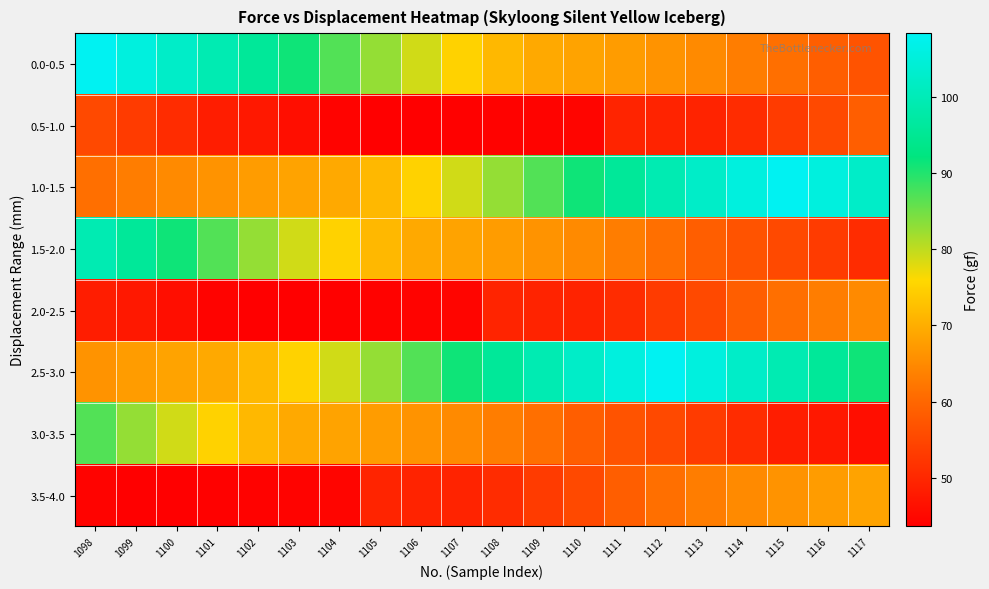

Which label corresponds to the smallest value in the chart?

1105